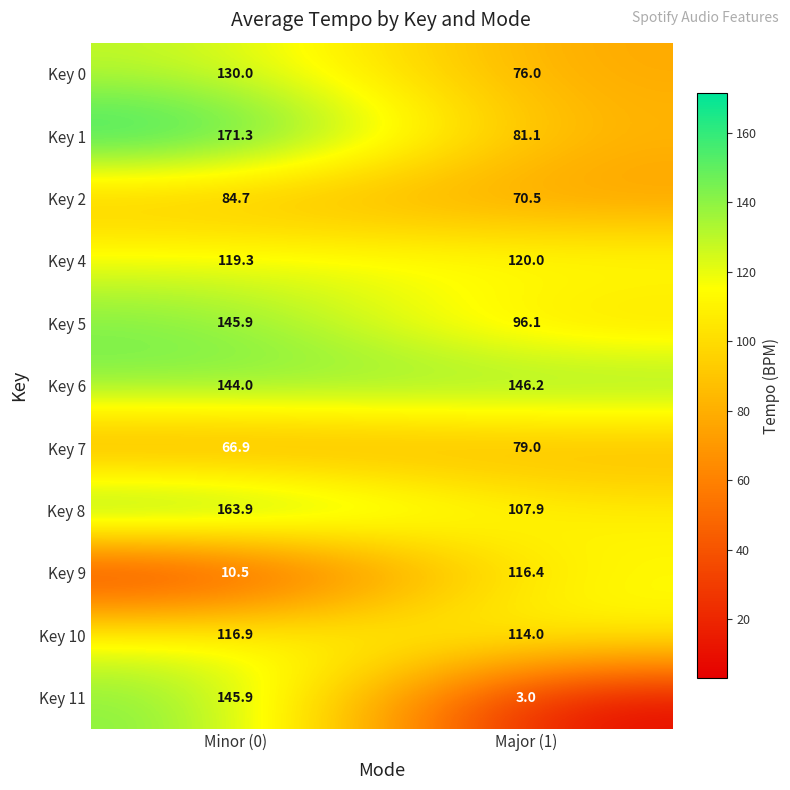

Read the Key 10 value at Major (1).

114.0